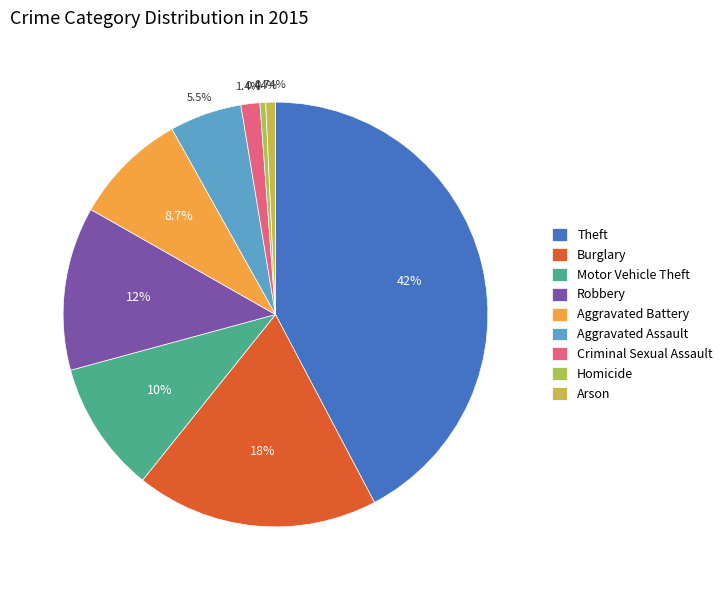

Is there any slice that represents more than half of the pie?

No